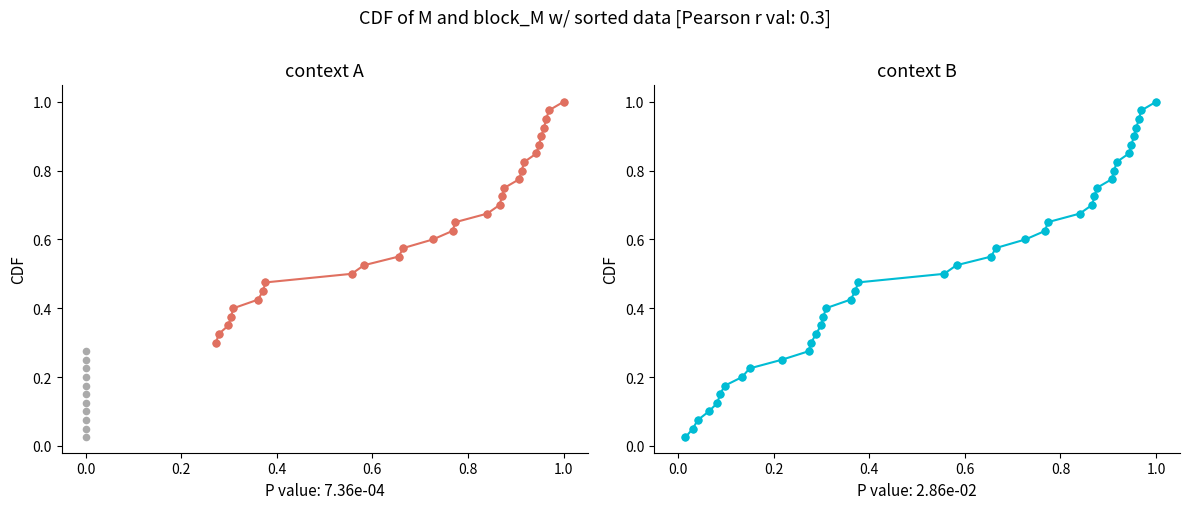

Is the value of block_M_values at 5 greater than the value of M_values at 35?

No